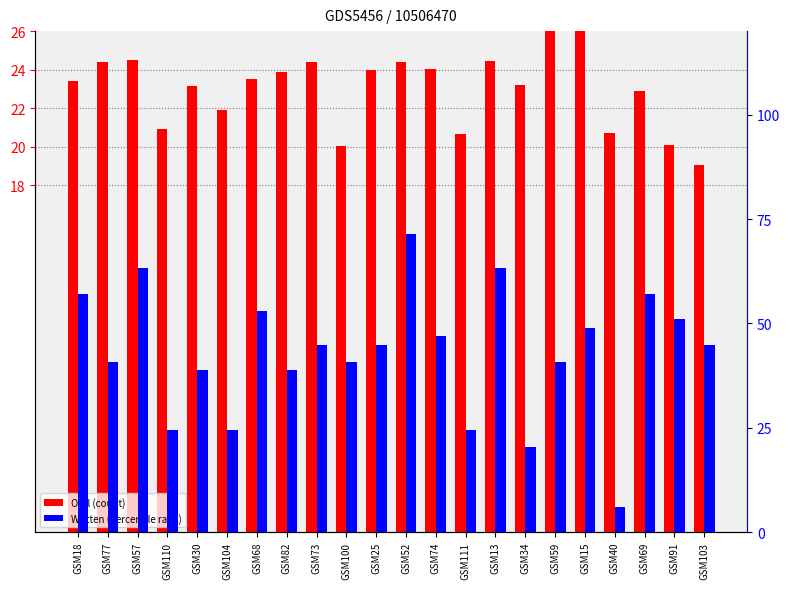

Is it true that Oral (count) equals 23.5 at GSM68?

True